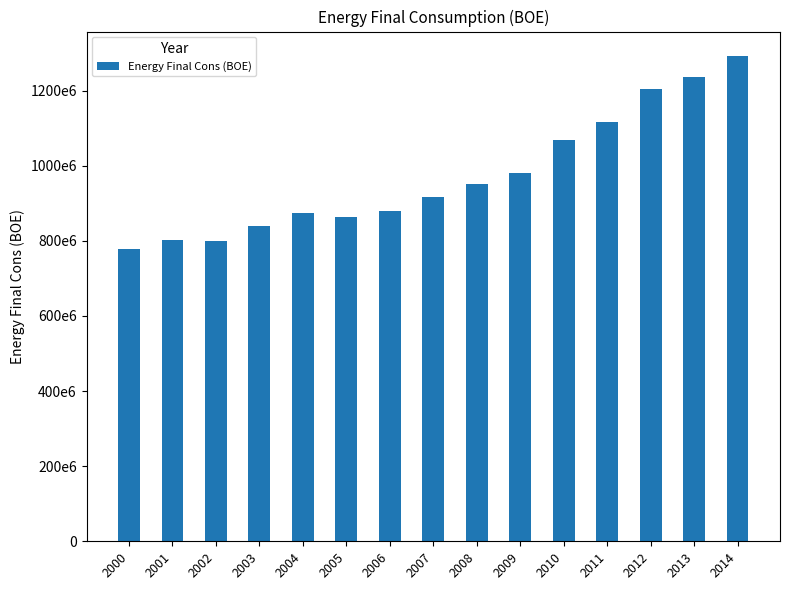

Does the chart contain any negative values?

No